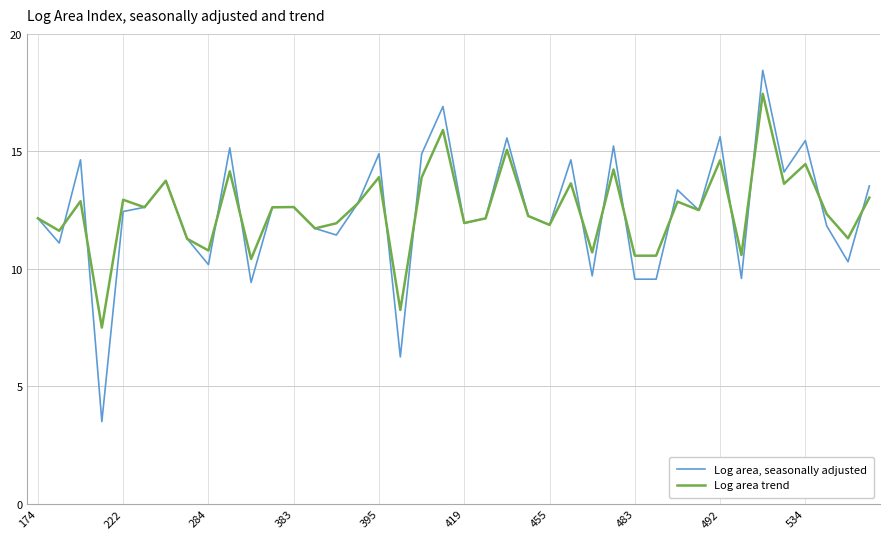

Which series has the largest range (max minus min)?

Log area, seasonally adjusted